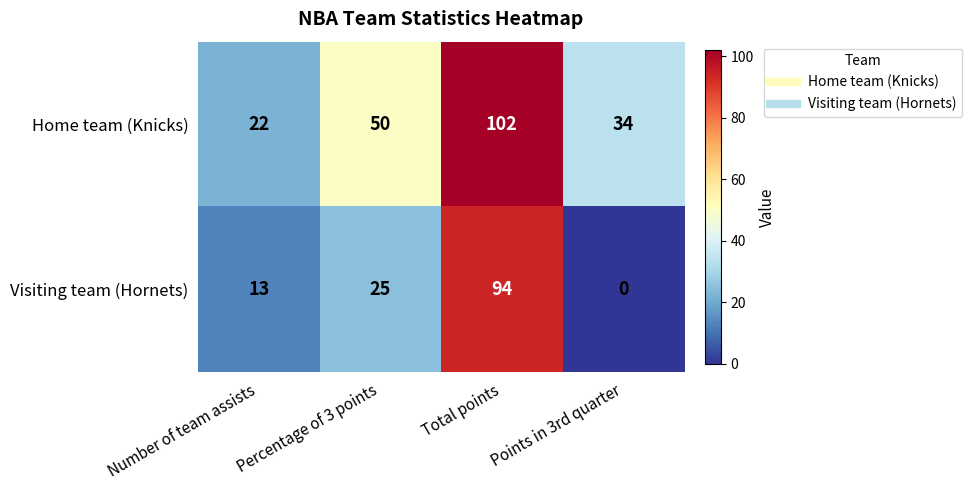

Rank the series by their maximum value, from lowest to highest.

Visiting team (Hornets), Home team (Knicks)